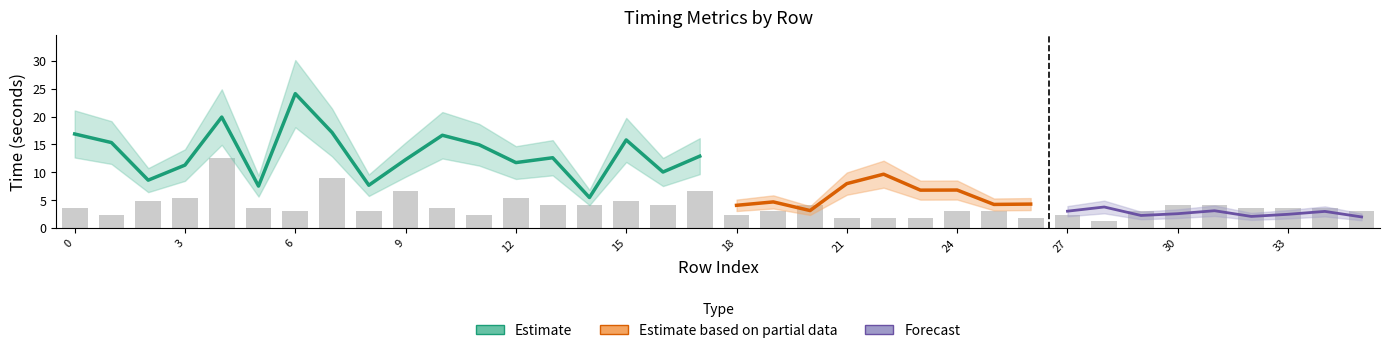

How many series are shown in this chart?

3